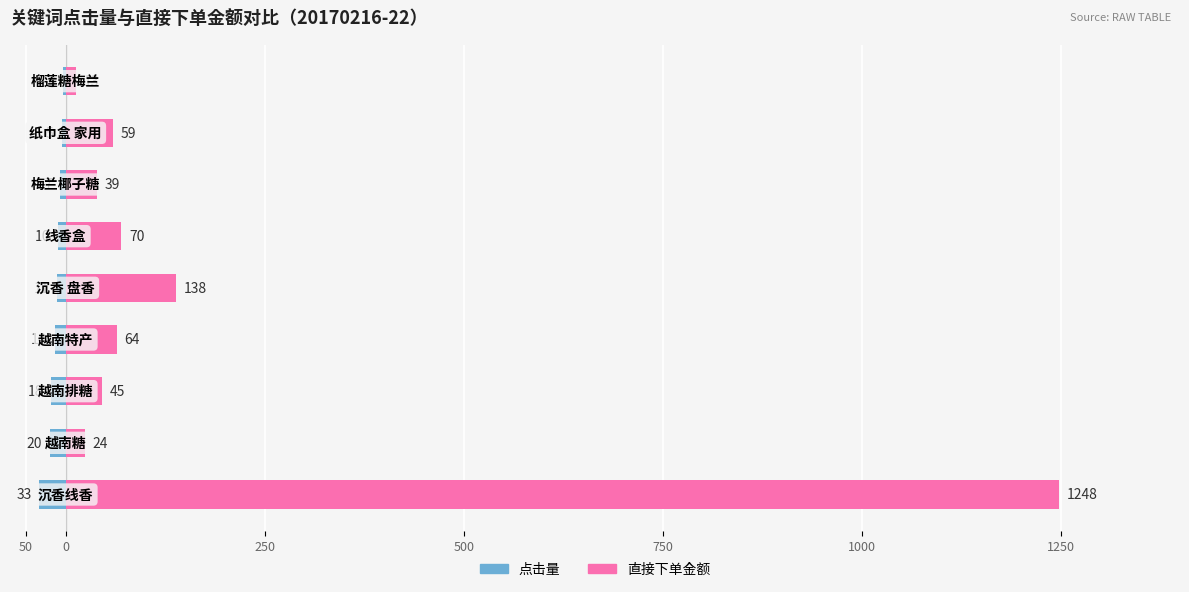

What is the value of the 点击量 bar at the 1st from the left?

-33